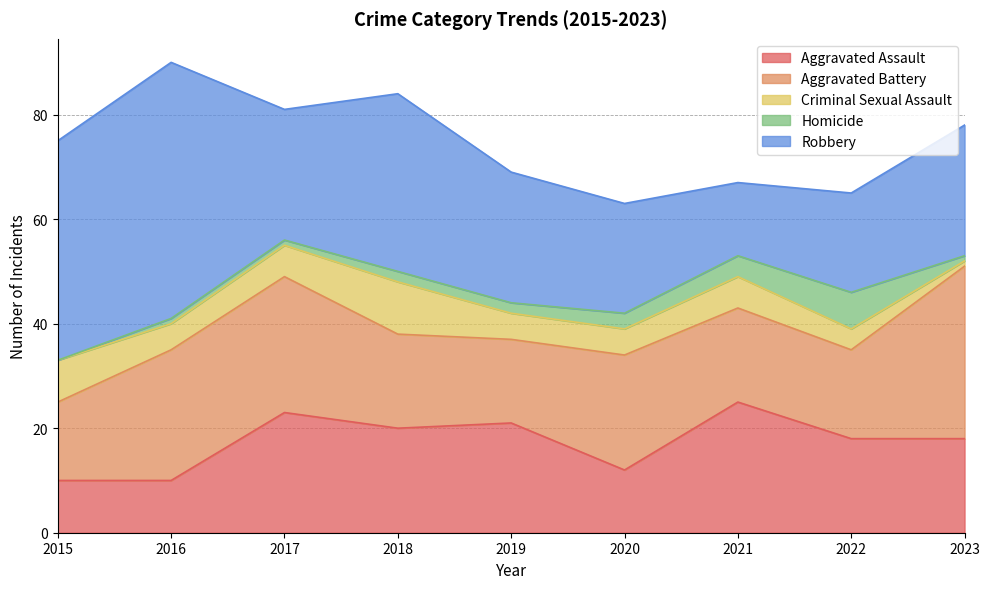

What are all the series names shown in the legend?

Aggravated Assault, Aggravated Battery, Criminal Sexual Assault, Homicide, Robbery